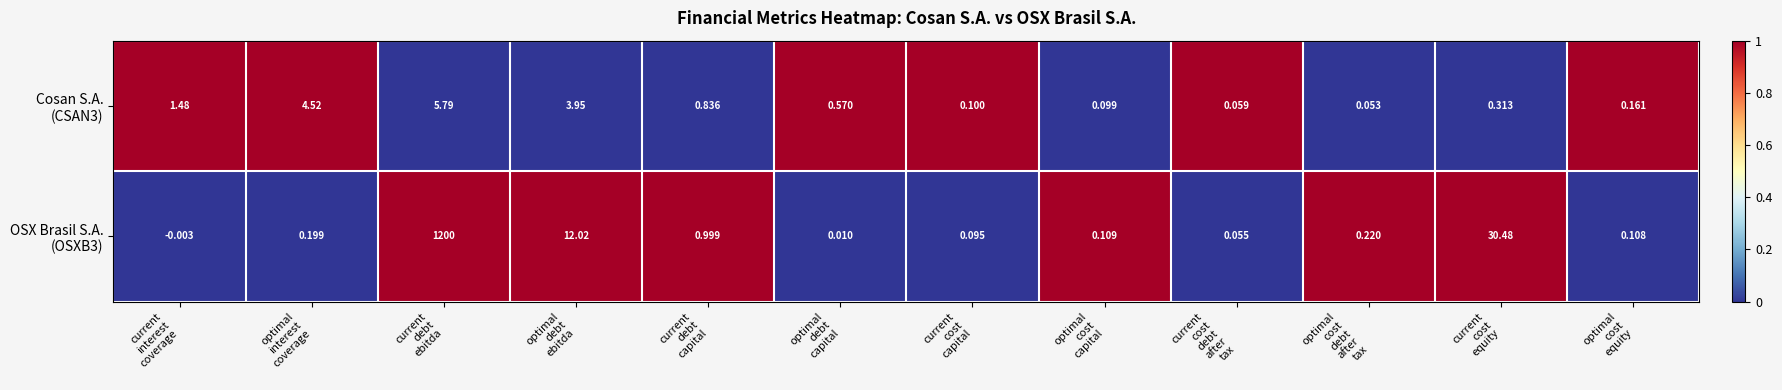

How many series are shown in this chart?

2